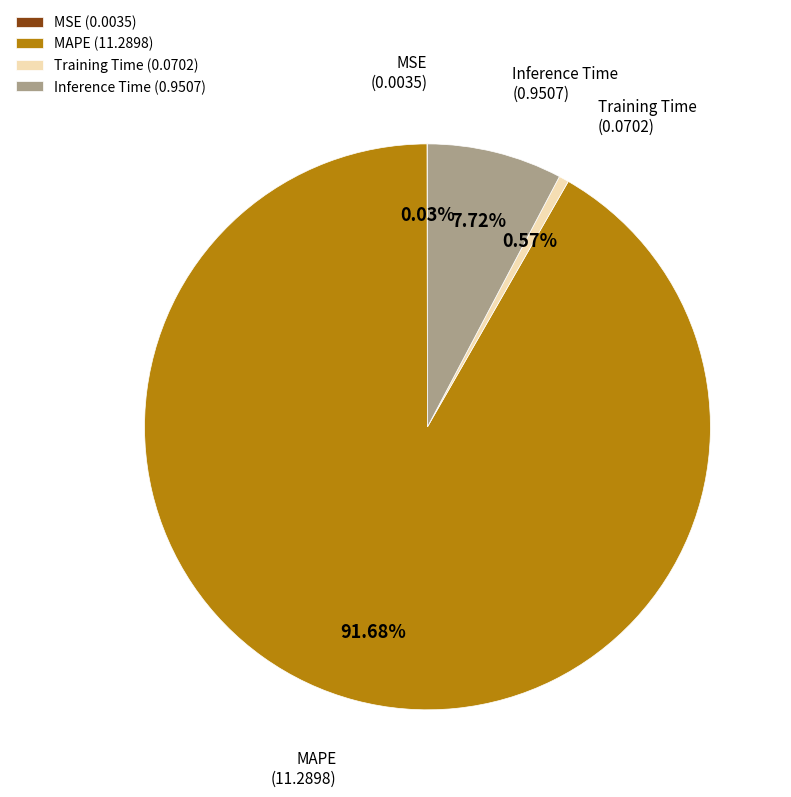

Approximately how many times larger is the value at Inference Time compared to MAPE?

0.1